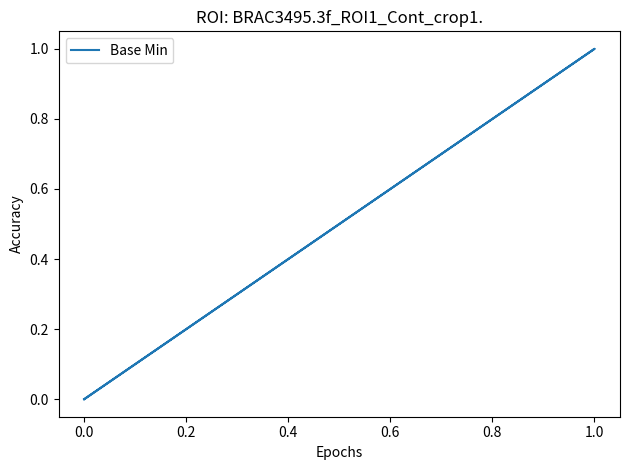

What is the maximum value shown in the chart?

1